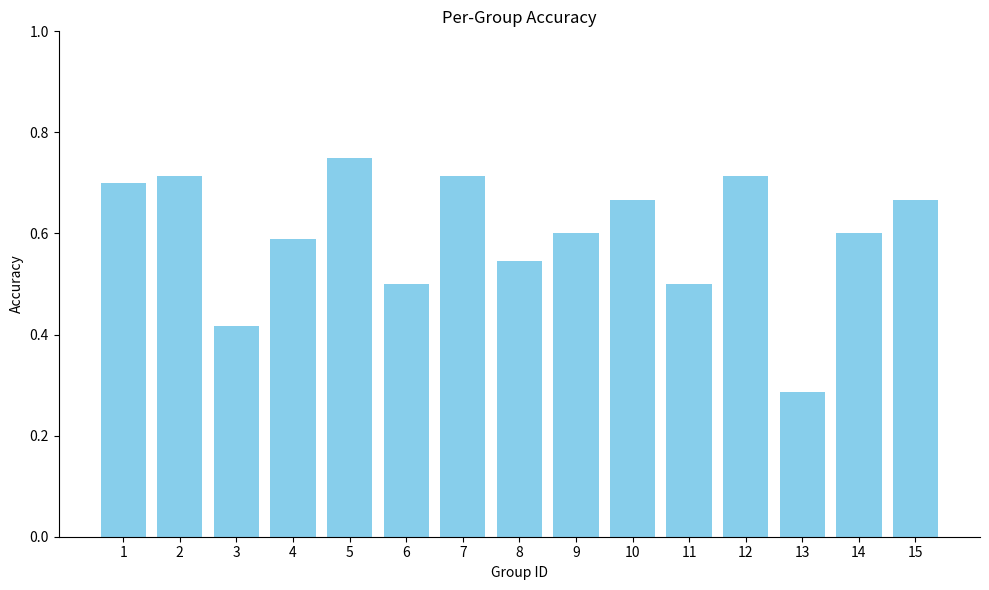

How many bars are there in total?

15